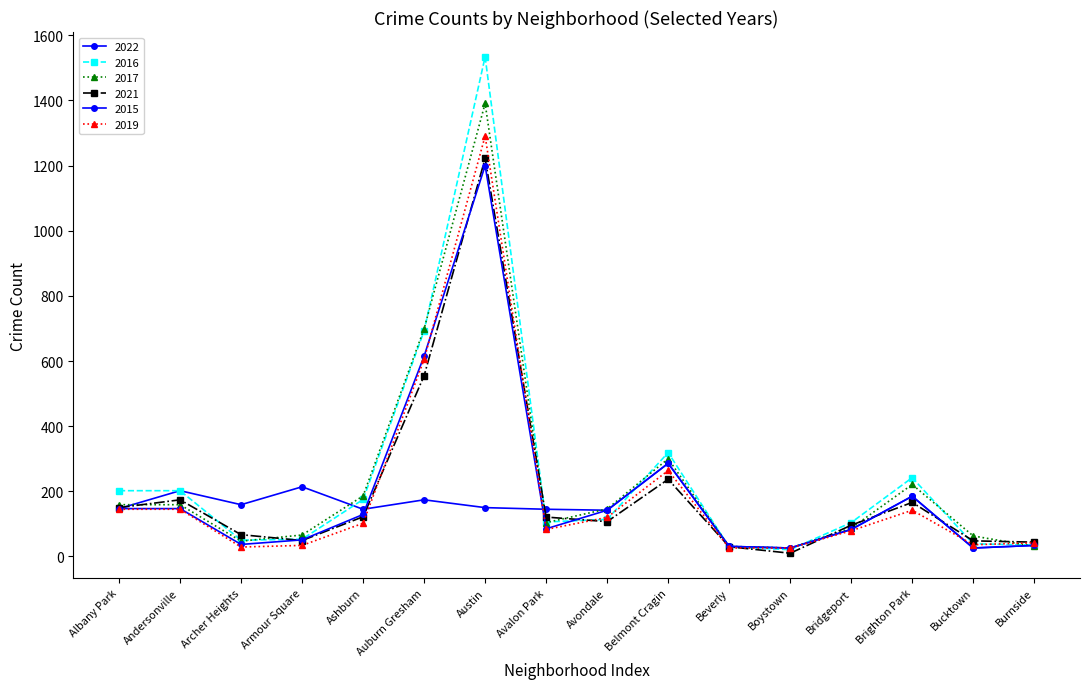

At which label does 2019 first exceed 102?

Albany Park